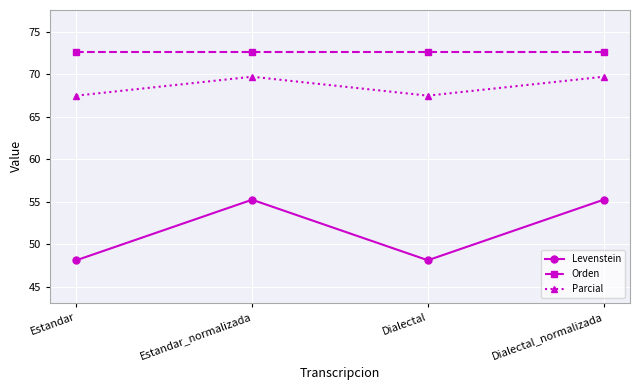

List the series in order of their peak value, highest first.

Orden, Parcial, Levenstein